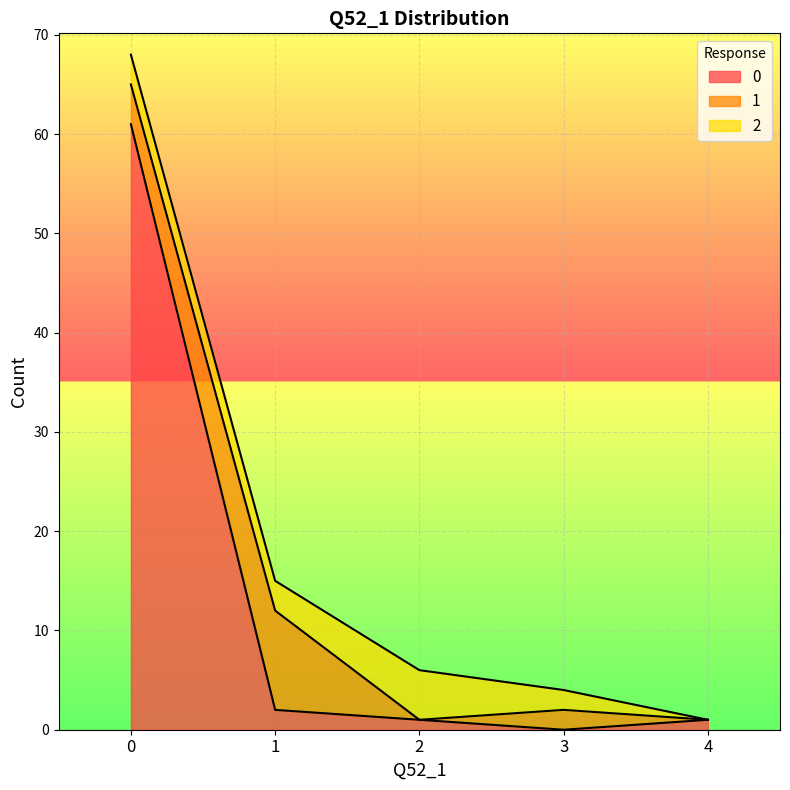

What is the total value across all series at 3?

4